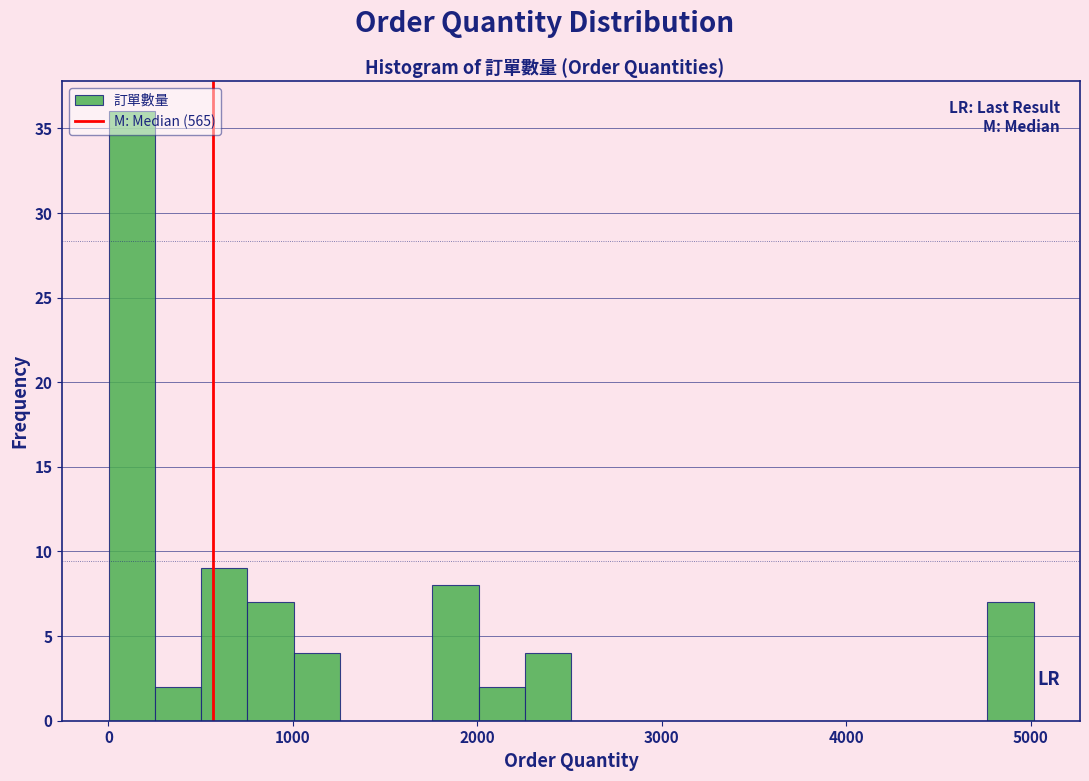

Read against the x-axis, roughly where is the centre of the tallest bar?

100